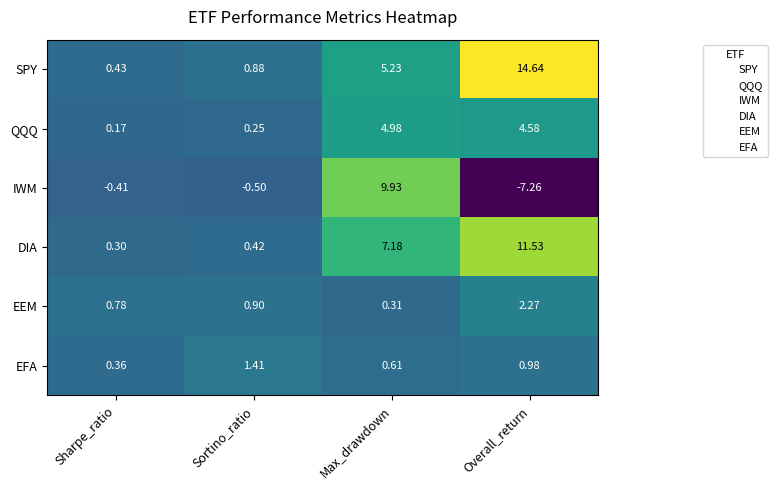

Which series has the widest spread of values?

IWM